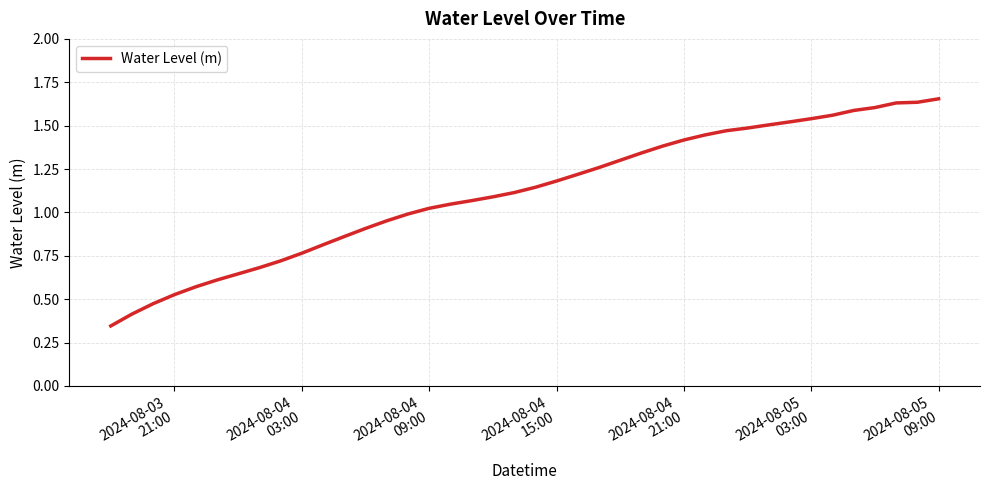

What is the minimum value shown in the chart?

0.3